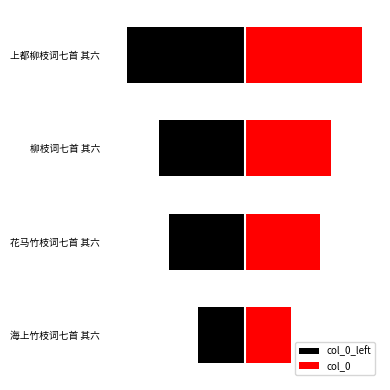

Which series has the largest total across all categories?

col_0